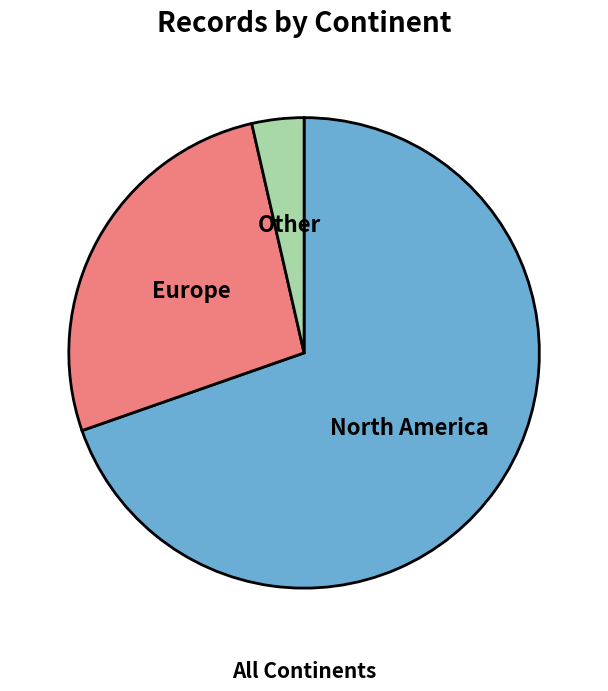

What is the largest slice in the pie chart?

North America